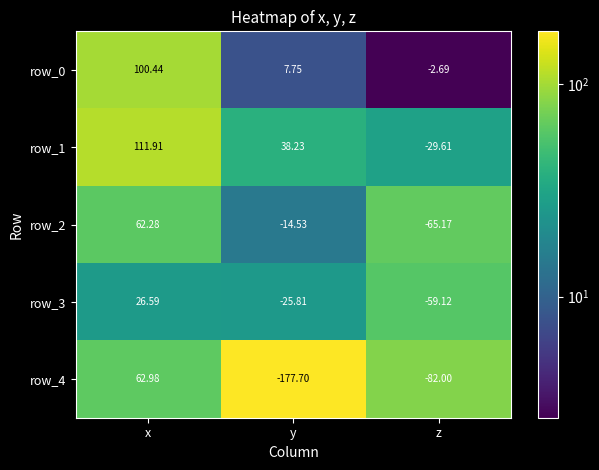

What is the spread (max minus min) of values at z?

79.3